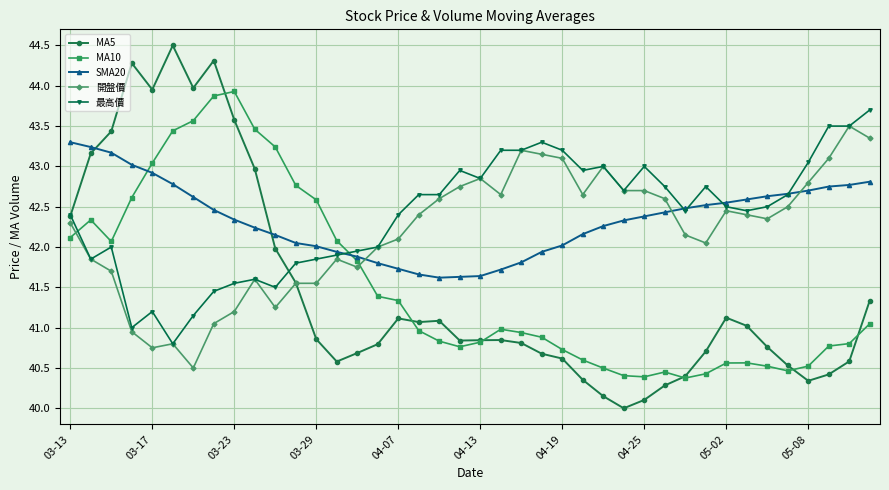

True or false: SMA20 and 開盤價 cross at least once.

True